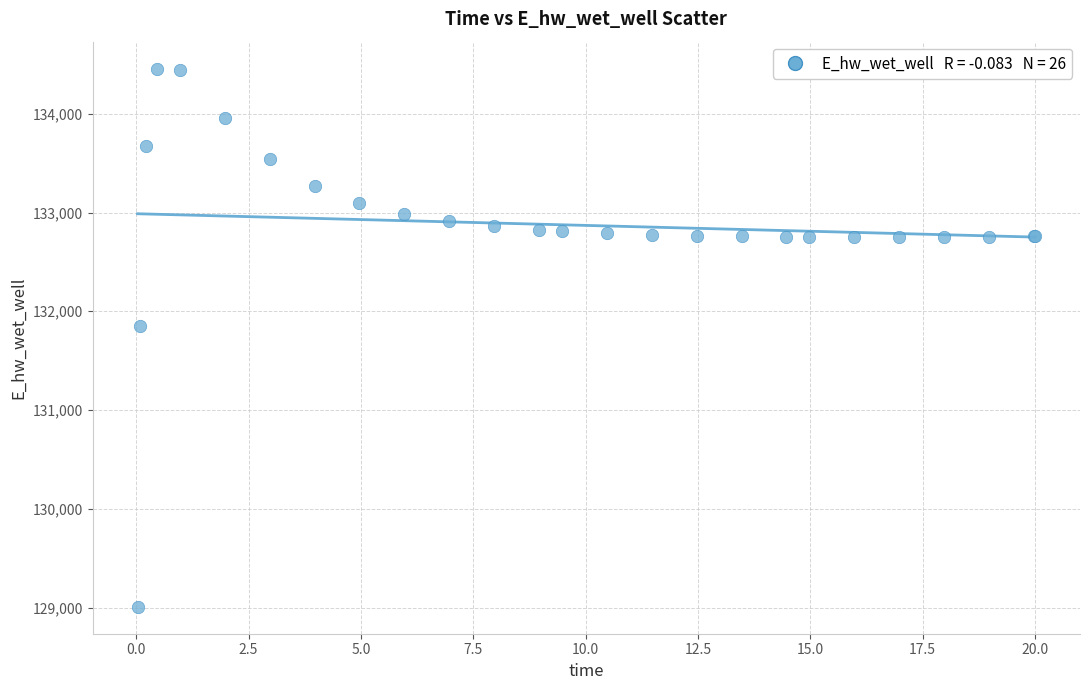

What Y value in the scatter plot is closest to 131732?

131850.8